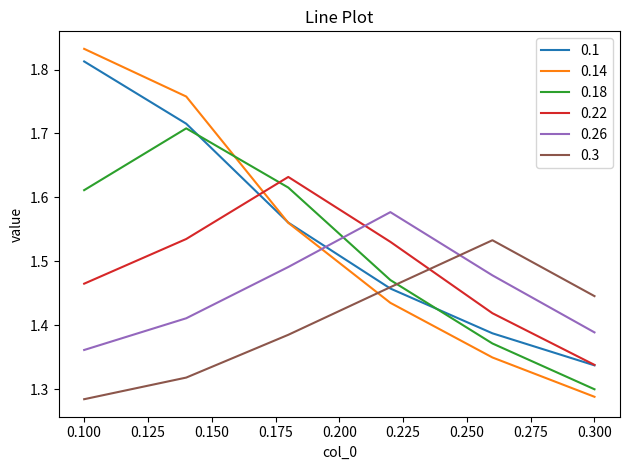

Which series has the widest spread of values?

0.14